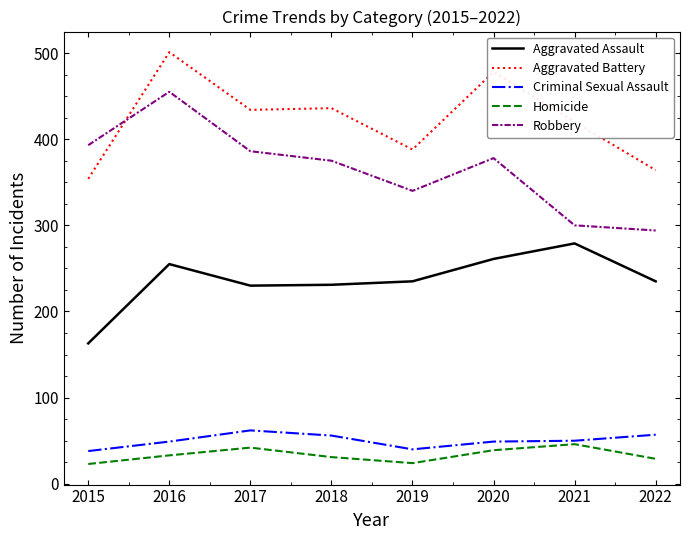

What is the greatest value displayed?

501